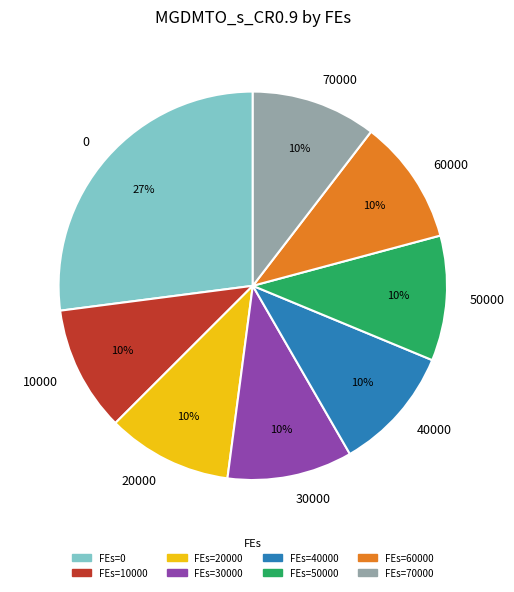

Does 30000 account for over 50% of the chart?

No